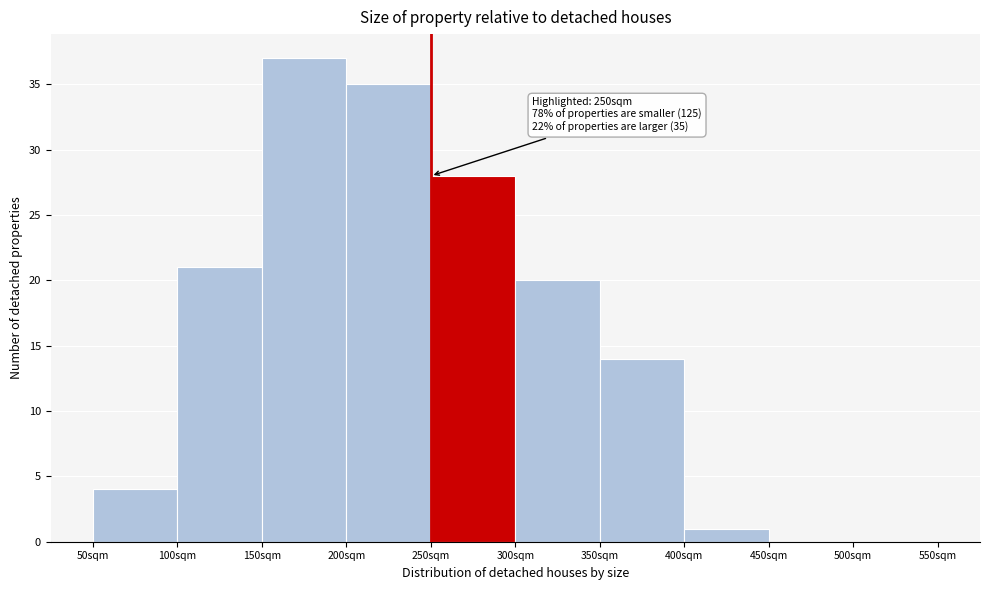

Over which range of the x-axis is the bar tallest?

150 to 200